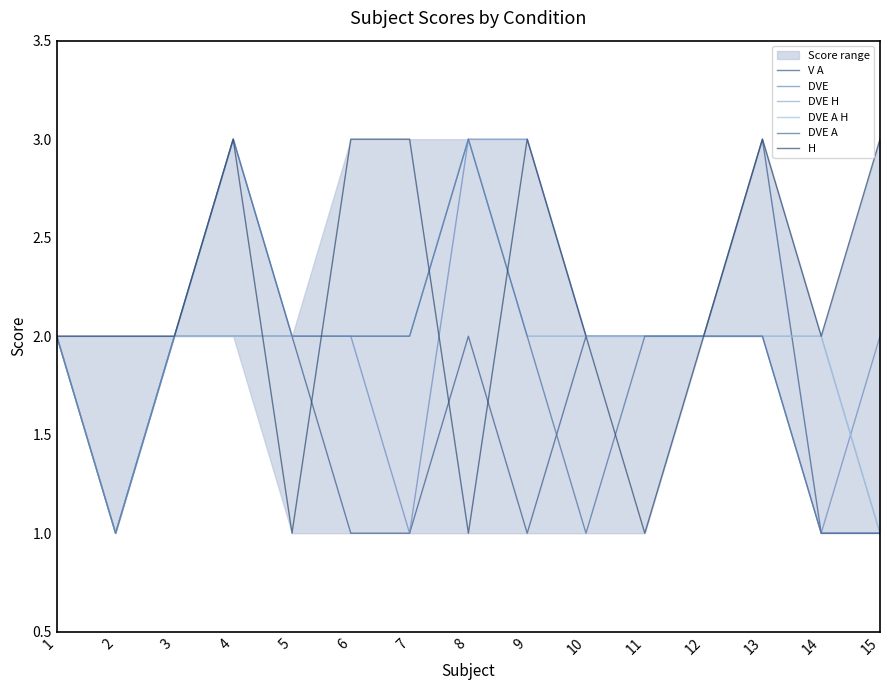

Is the value of DVE A H at 7 greater than the value of V A at 11?

No